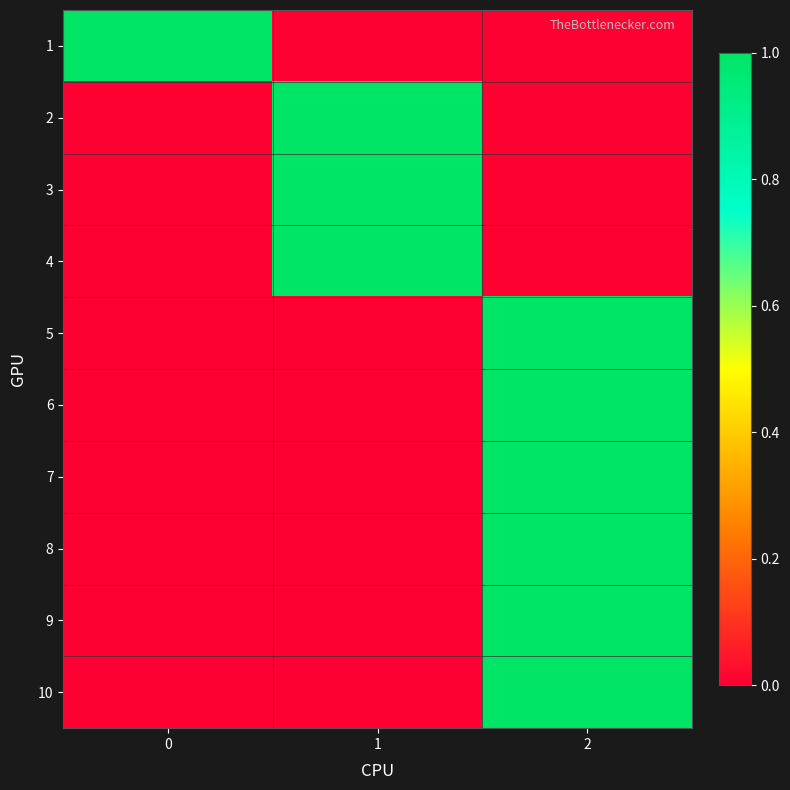

What is the total value across all series at 0?

1